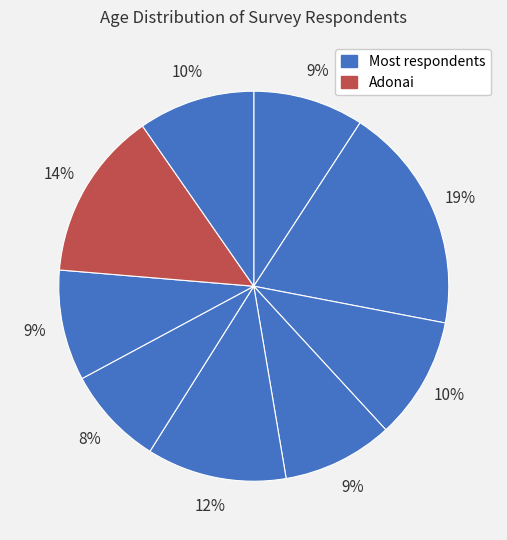

Count the number of slices in the pie.

9